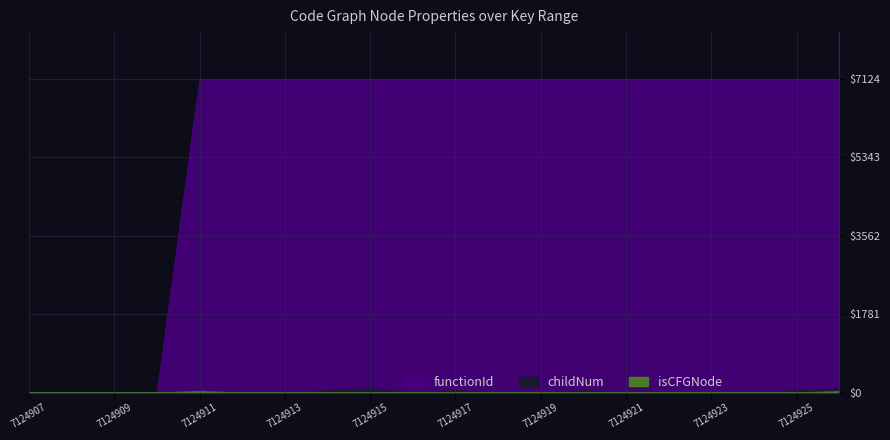

How many positive values does the functionId series have?

16